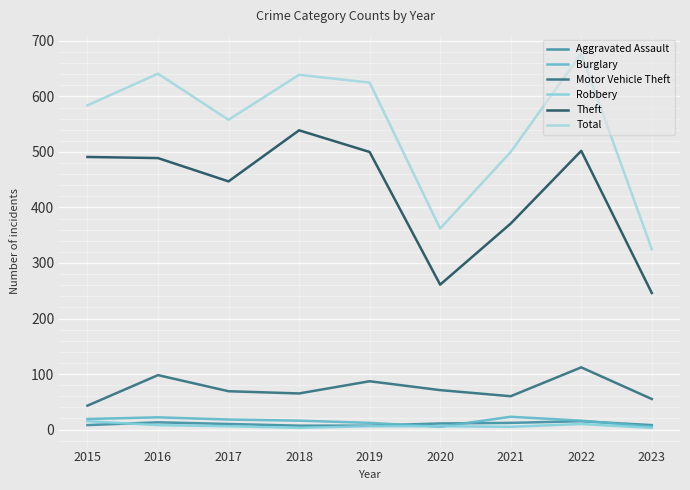

Which label corresponds to the largest value in the chart?

2022